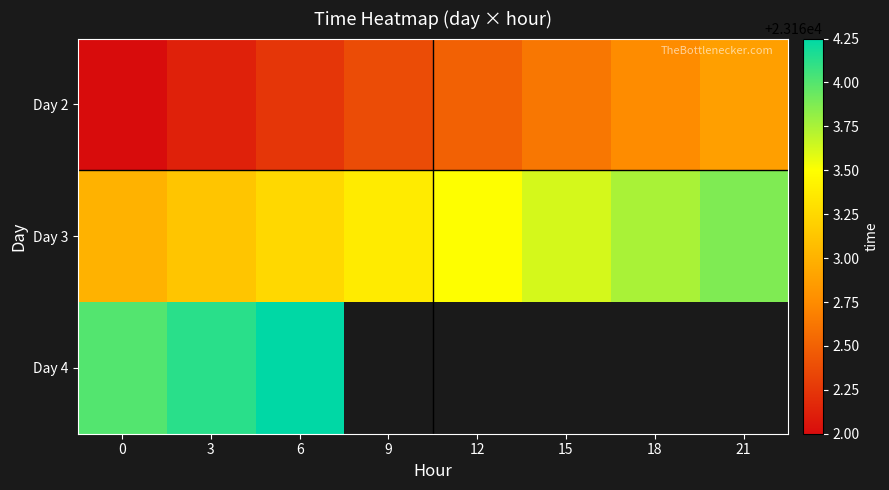

At how many categories does at least one series exceed 23164?

2